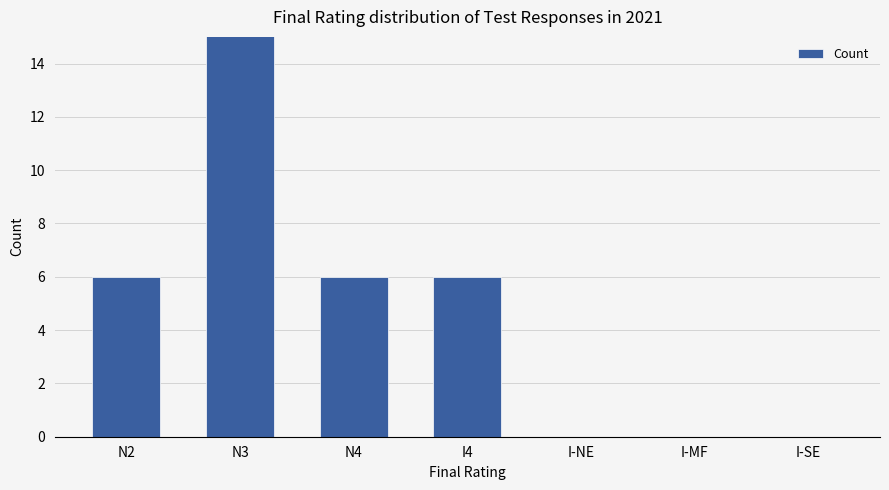

List the labels in order of value, smallest first.

I-NE, I-MF, I-SE, N2, N4, I4, N3